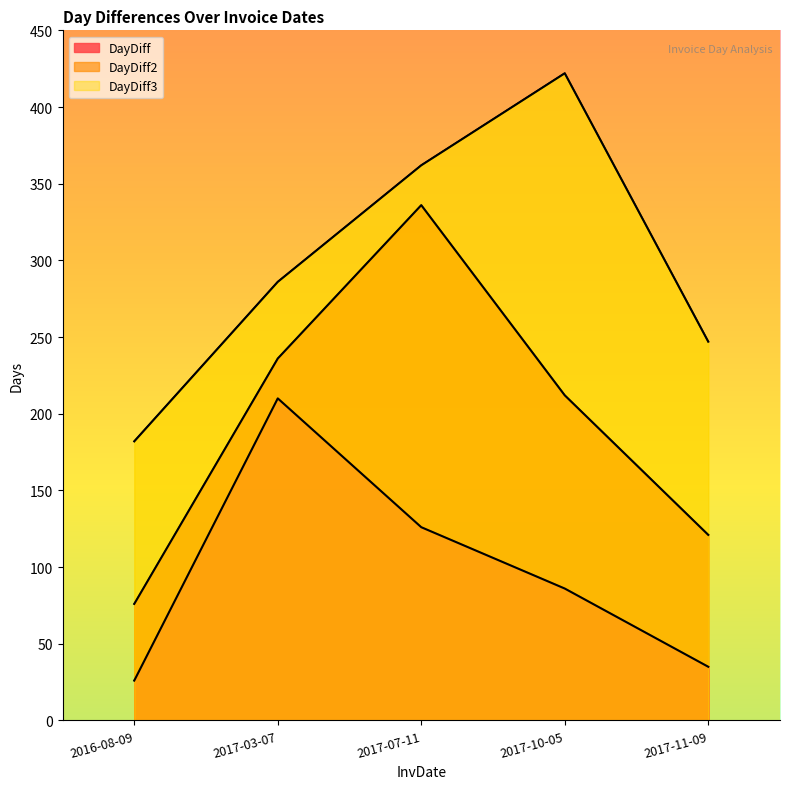

Reading right to left, list all the values displayed in this chart.

DayDiff: 35	86	126	210	26
DayDiff2: 121	212	336	236	76
DayDiff3: 247	422	362	286	182